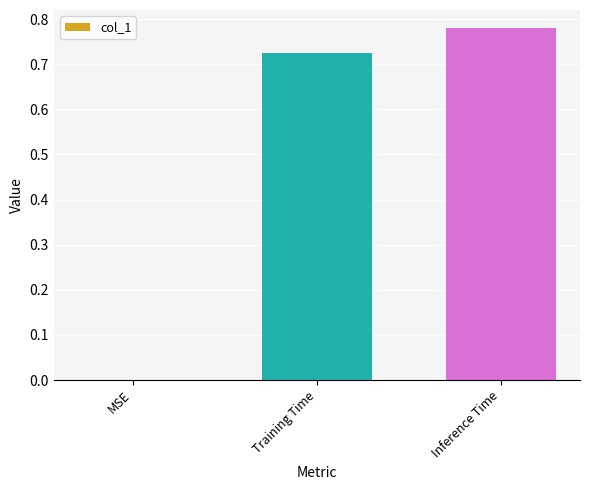

True or false: the data shows 0.4 at Inference Time.

False